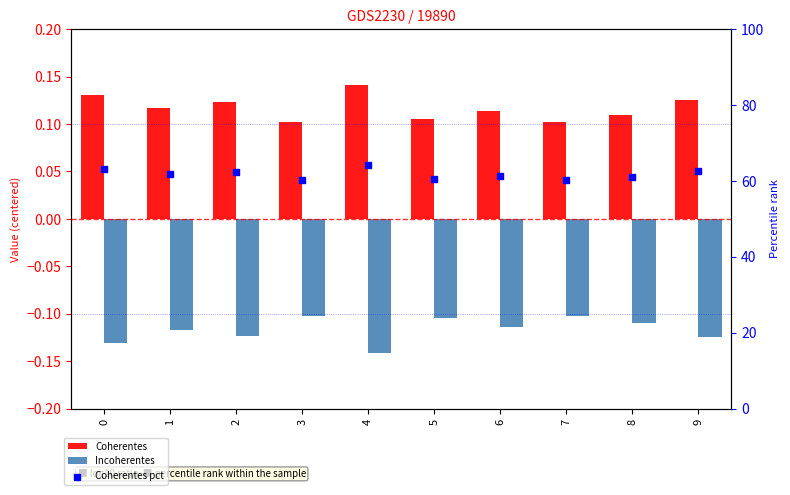

At how many categories does at least one series exceed 21?

10